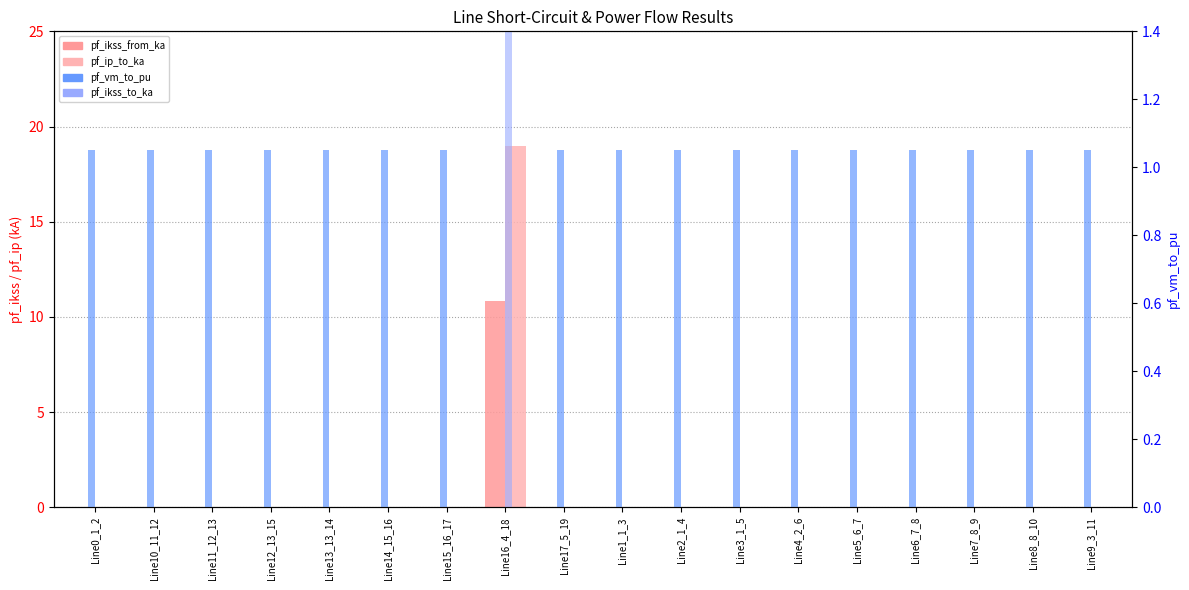

Read the pf_vm_to_pu value at Line2_1_4.

1.0